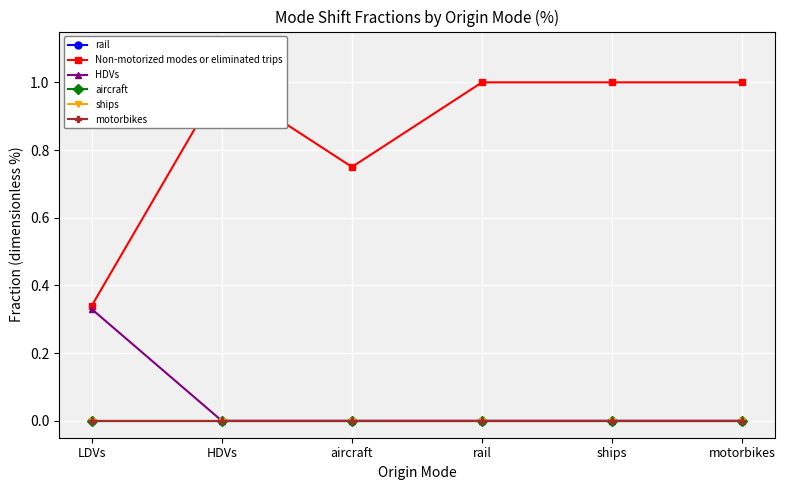

True or false: aircraft and rail intersect in this chart.

False